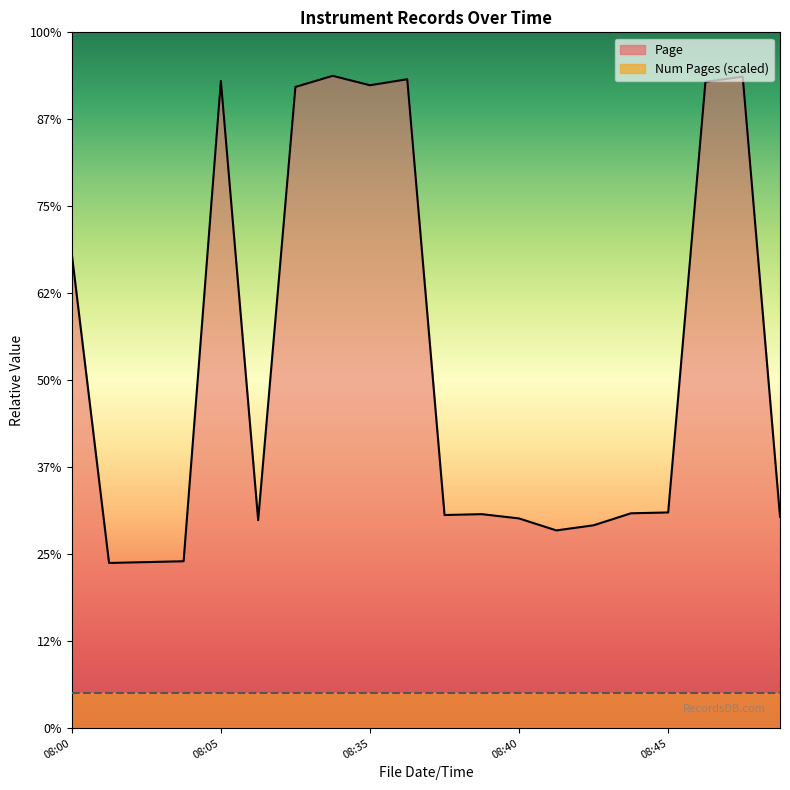

The value at 08:45 is 1670.3. True or false?

False